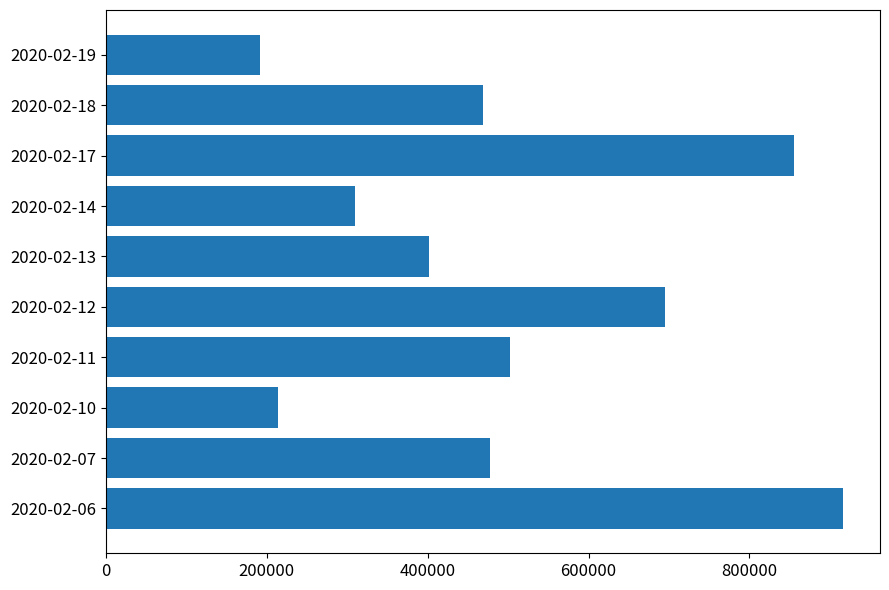

Is it true that the value at 2020-02-13 is 131105?

False